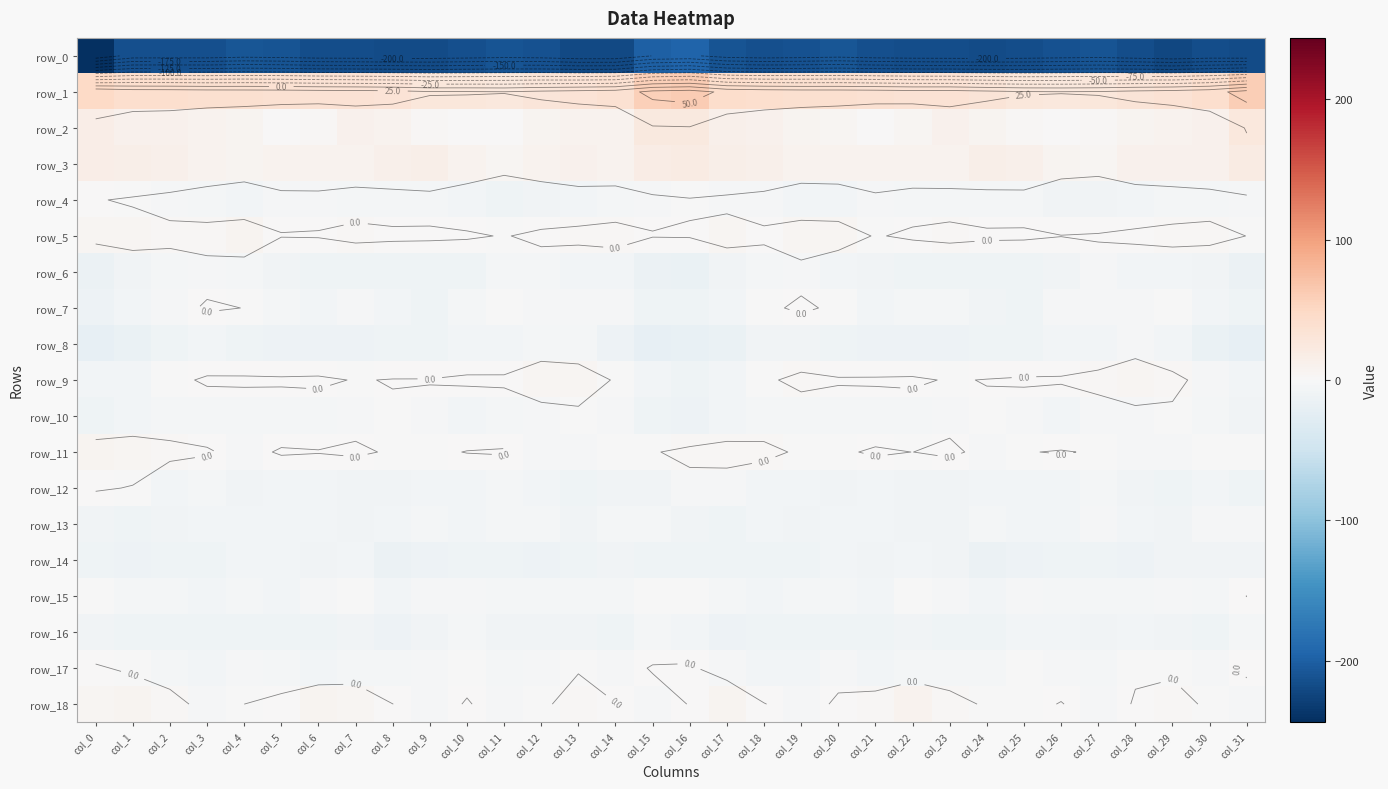

At which label does row_0 first exceed -214?

col_4